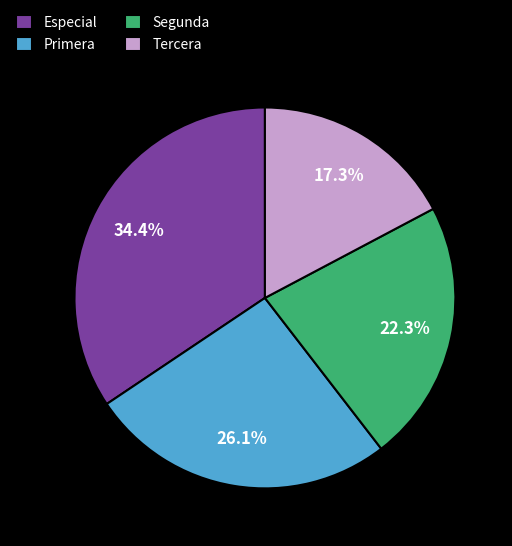

Do Primera and Tercera together represent more than half of the pie?

No